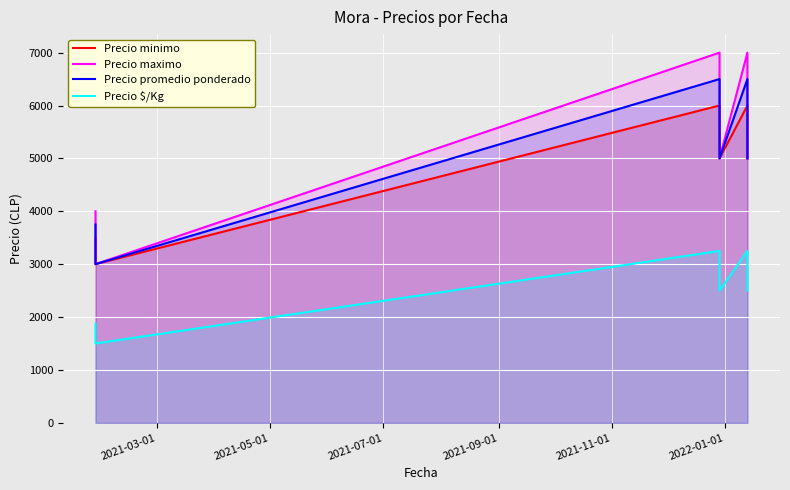

Is it true that Precio $/Kg equals 3811 at 2022-01-01?

False